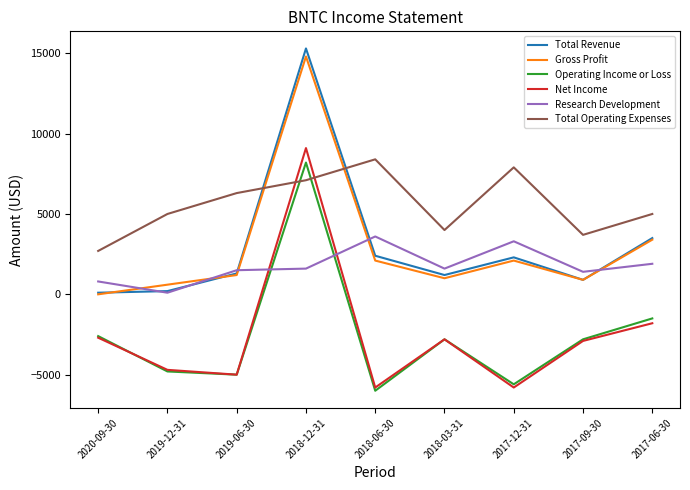

True or false: Total Operating Expenses and Net Income cross at least once.

True